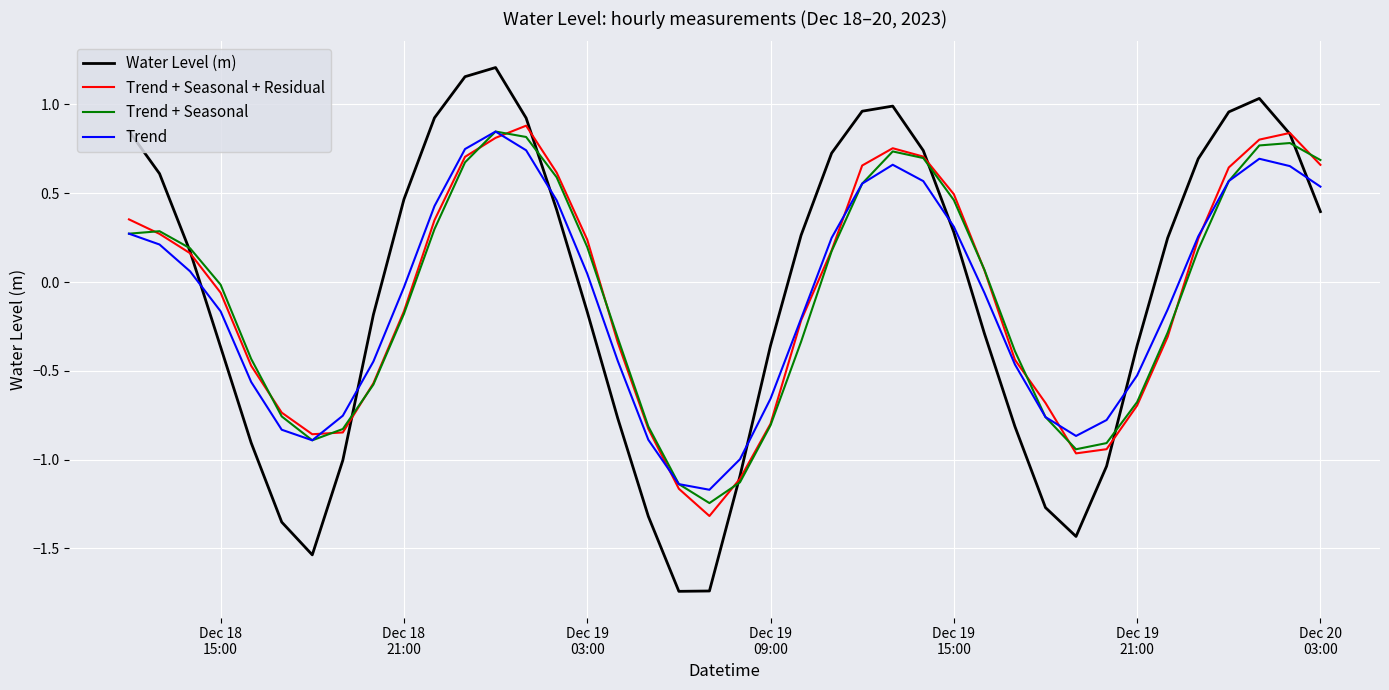

What is the value of the Water Level (m) point at the 8th from the left?

-1.0